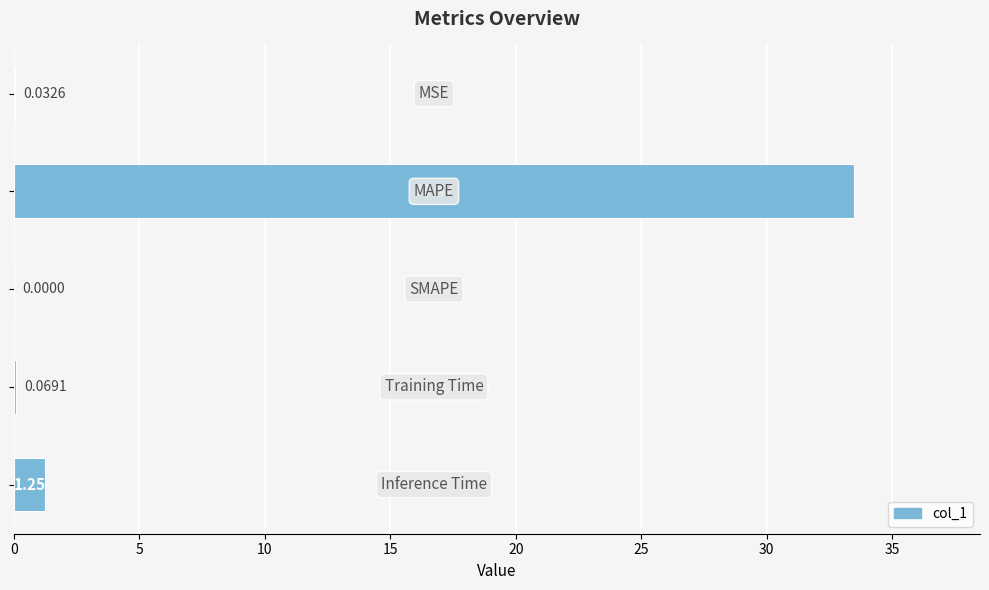

What is the sum of all values?

34.8